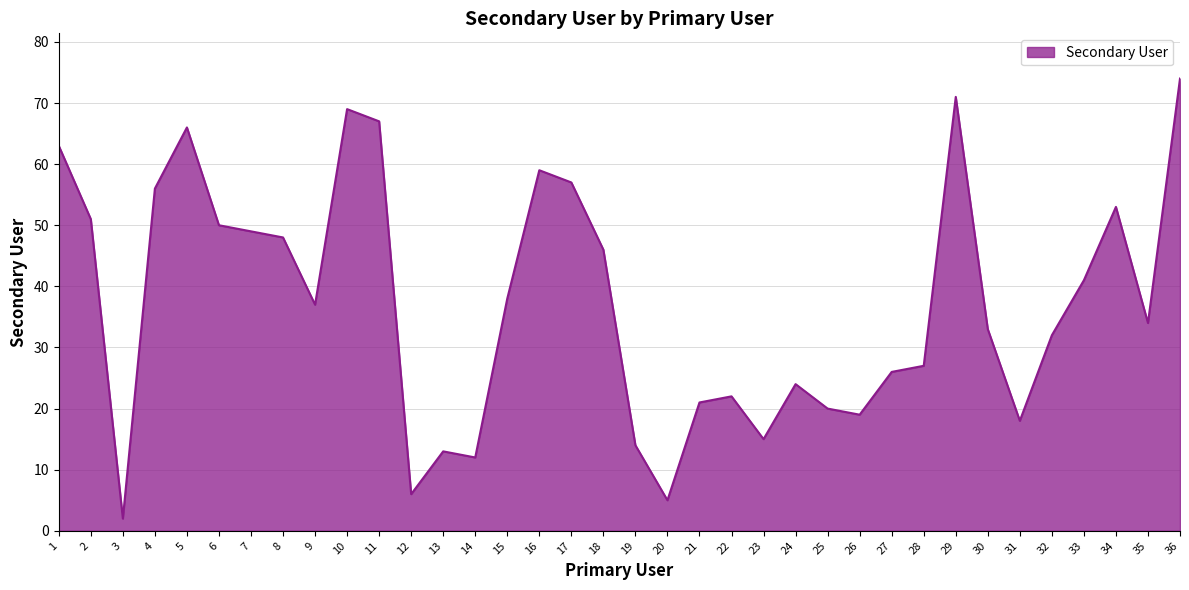

Read the value at 33, to the nearest 10.

40